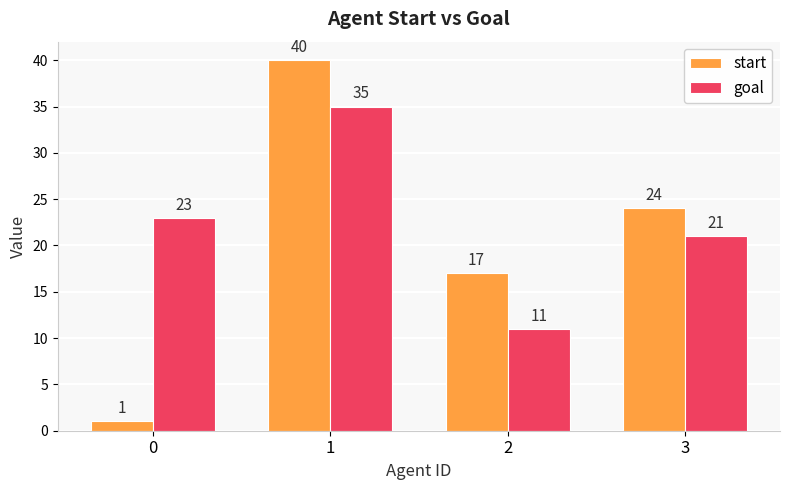

What is the sum of the start values at 3 and 2?

41